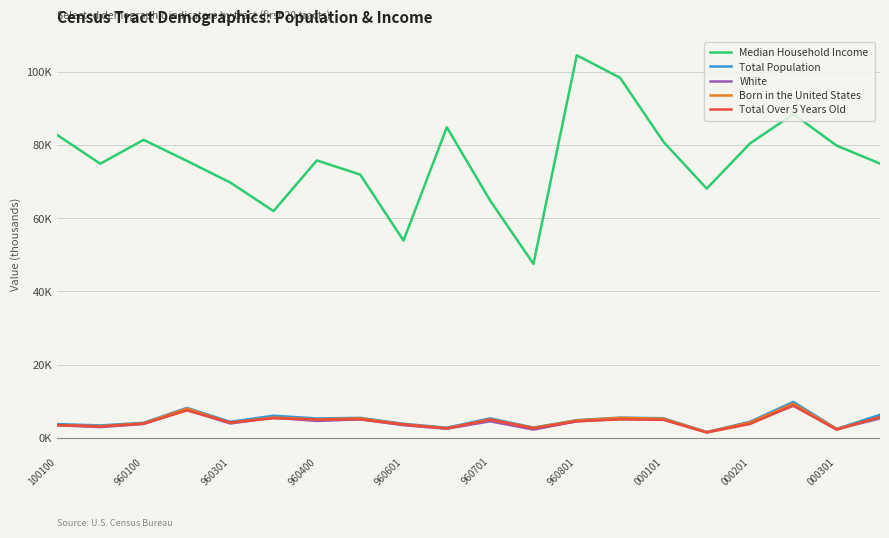

Is this an area chart (filled region under the line)?

No